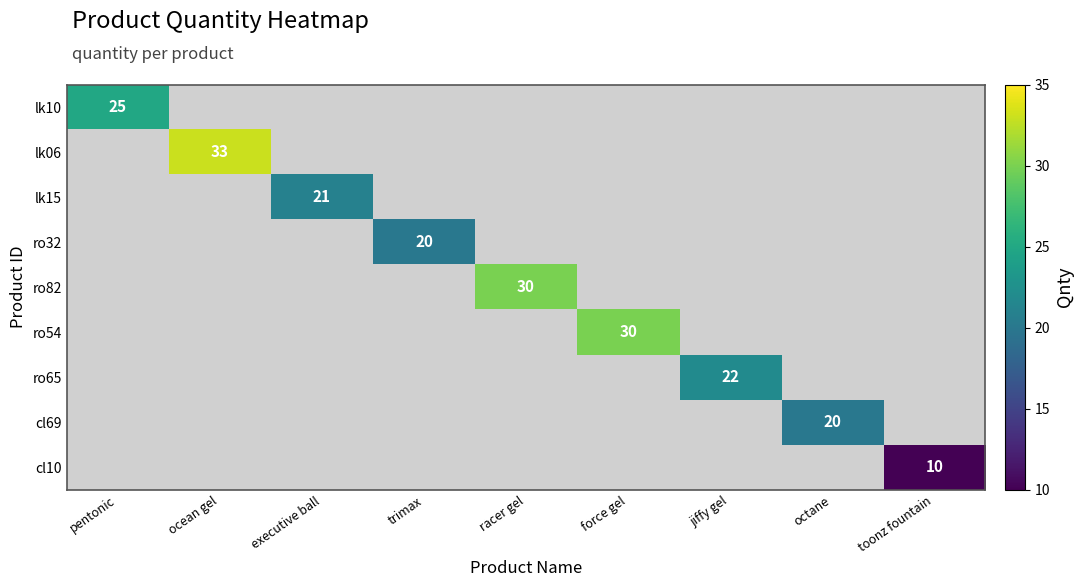

True or false: ro82 has a value of 8 at racer gel.

False